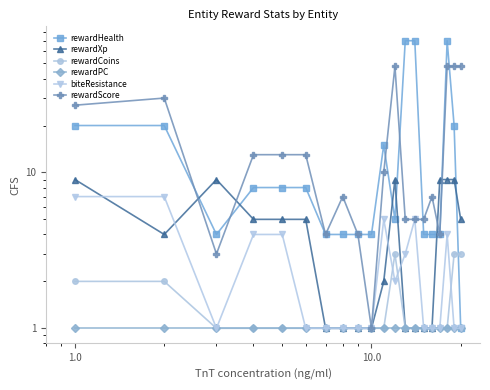

At how many categories does at least one series exceed 54?

3